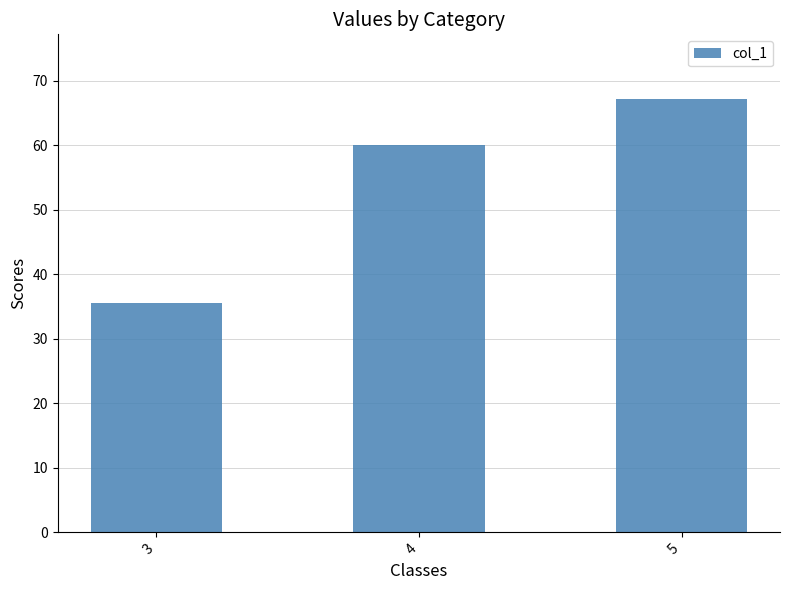

Which category has the lowest value across all series?

3